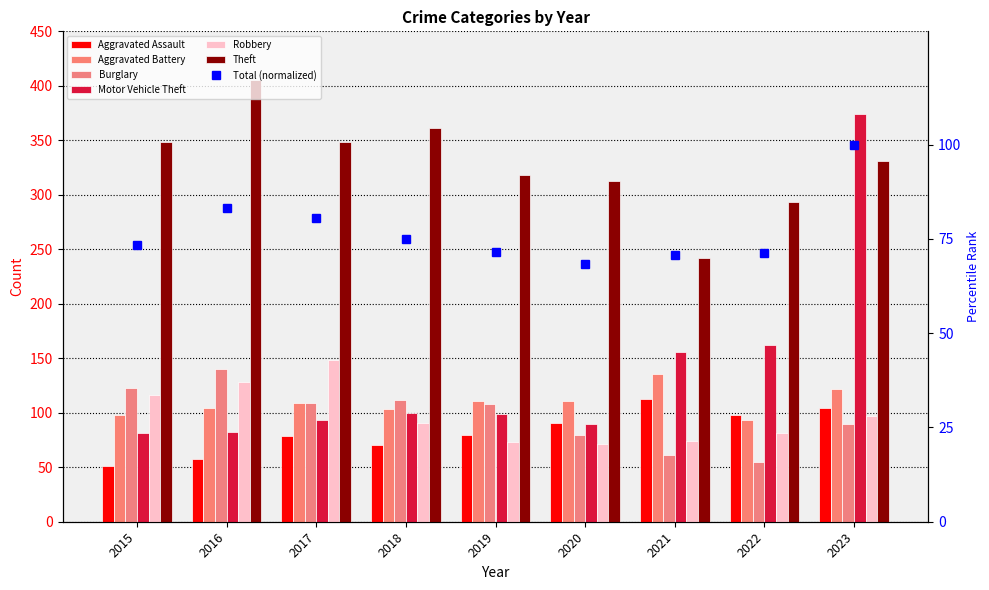

Reading left to right, what are all the values shown in this chart?

Aggravated Assault: 51	58	79	70	80	91	113	98	104
Aggravated Battery: 98	104	109	103	111	111	136	93	122
Burglary: 123	140	109	112	108	80	61	55	90
Motor Vehicle Theft: 81	82	93	100	99	90	156	162	374
Robbery: 116	128	148	91	73	71	74	81	97
Theft: 348	405	348	361	318	313	242	293	331